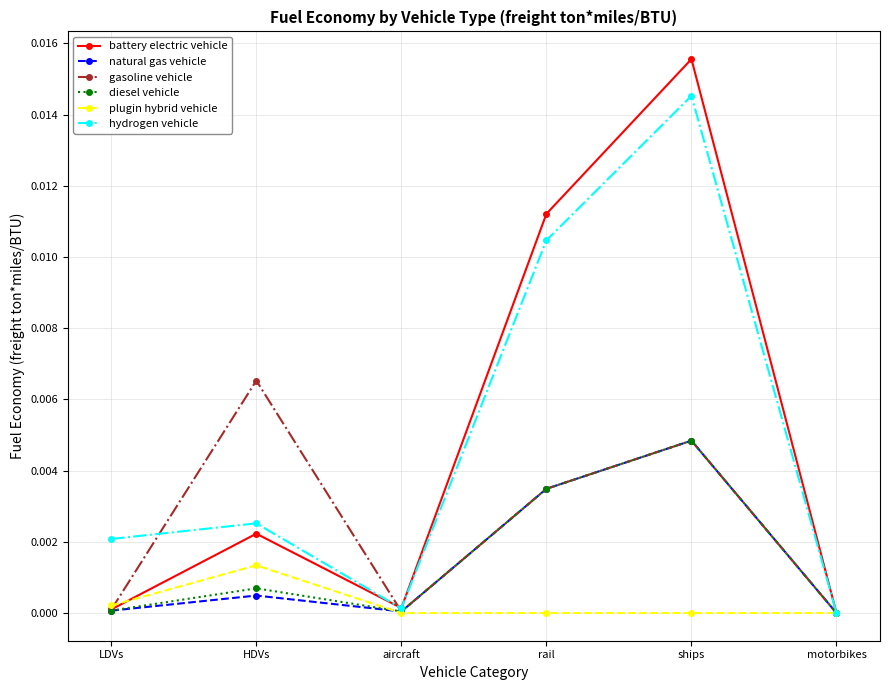

How many interior local peaks does the natural gas vehicle series have?

2